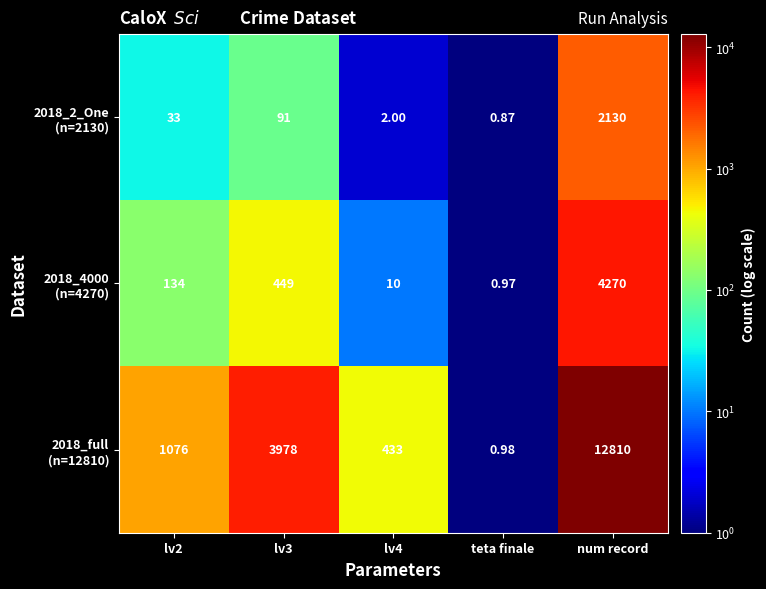

Which label corresponds to the largest value in the chart?

num record